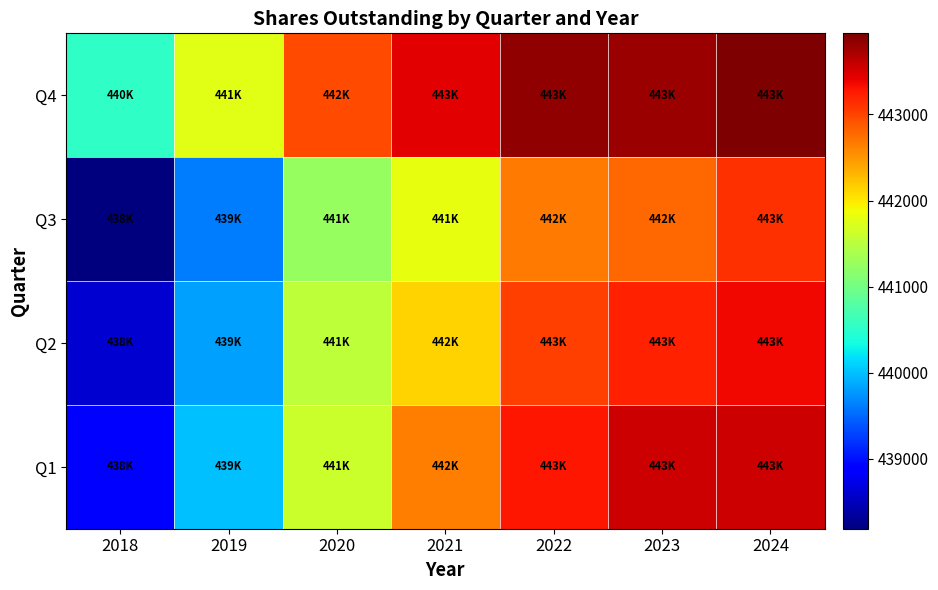

Which series has the largest range (max minus min)?

Q3